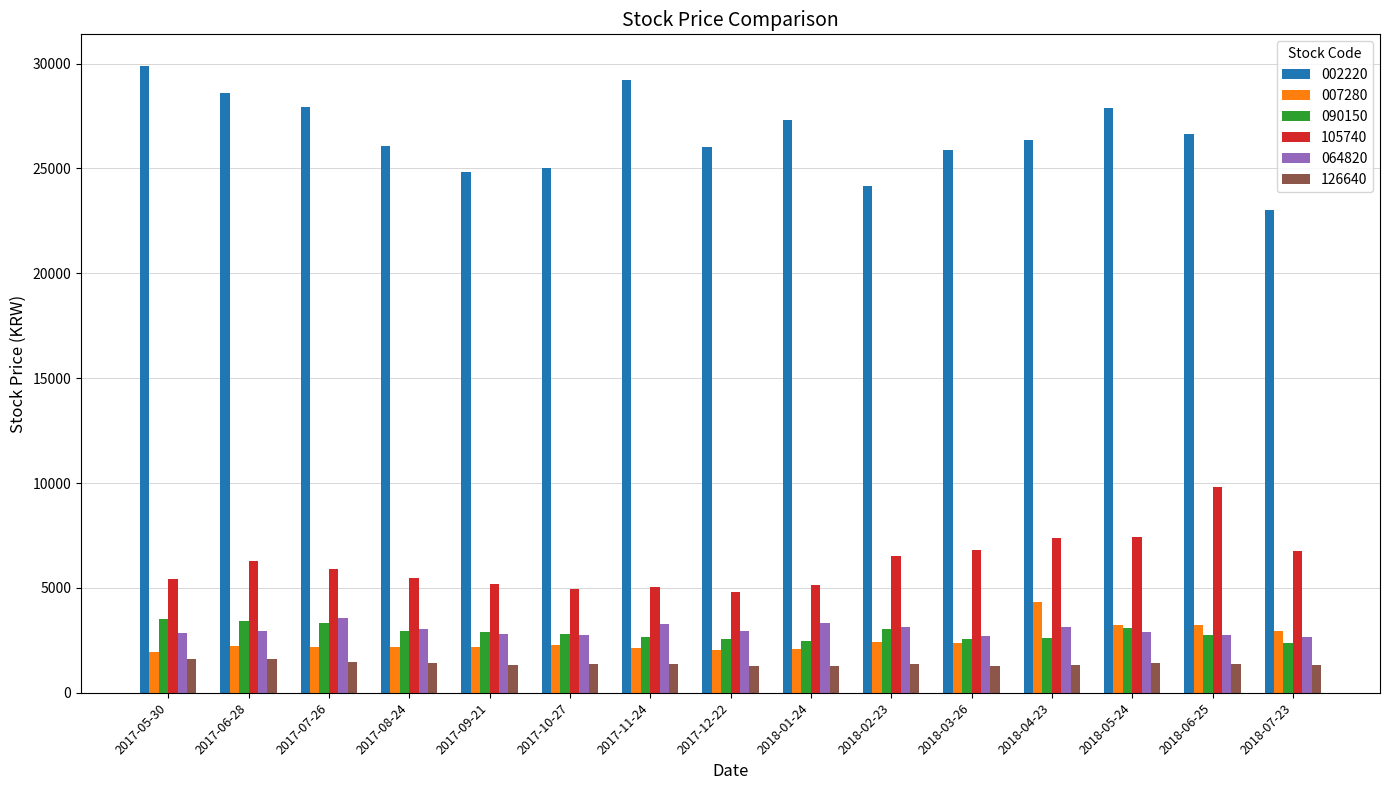

What value does the 090150 series have at 2017-08-24?

2930